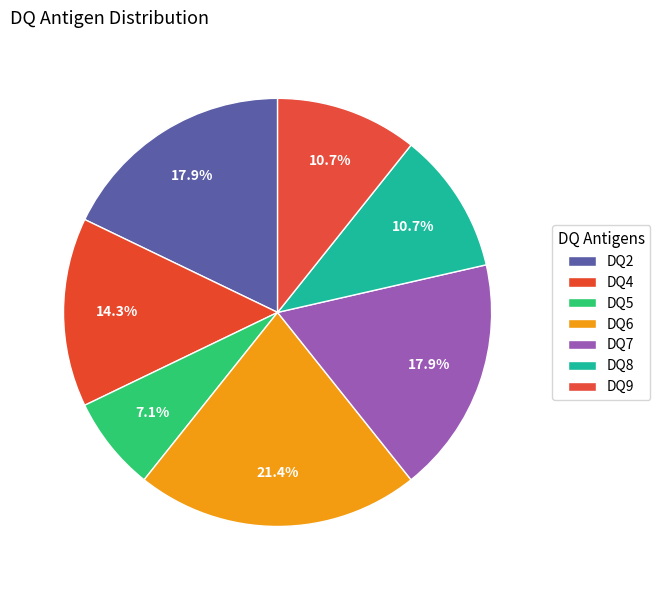

What percentage do DQ2 and DQ6 together represent?

39.3%